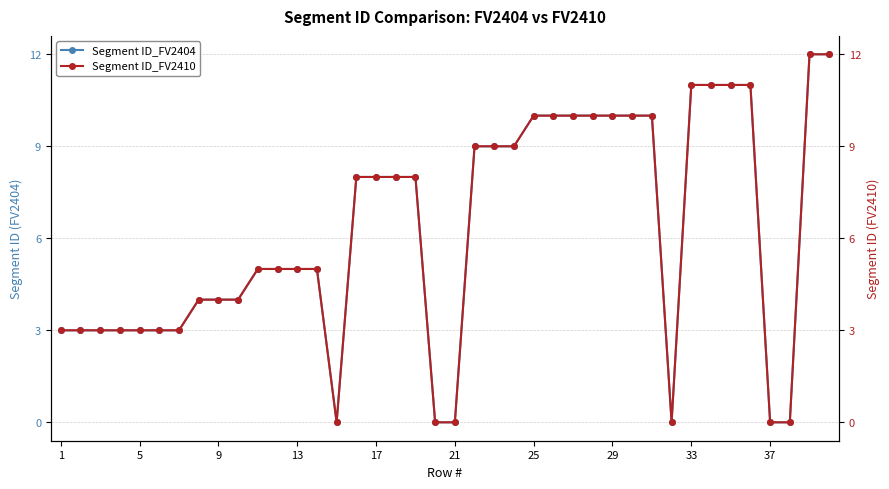

The Segment ID_FV2404 series shows 7 at 21. True or false?

False